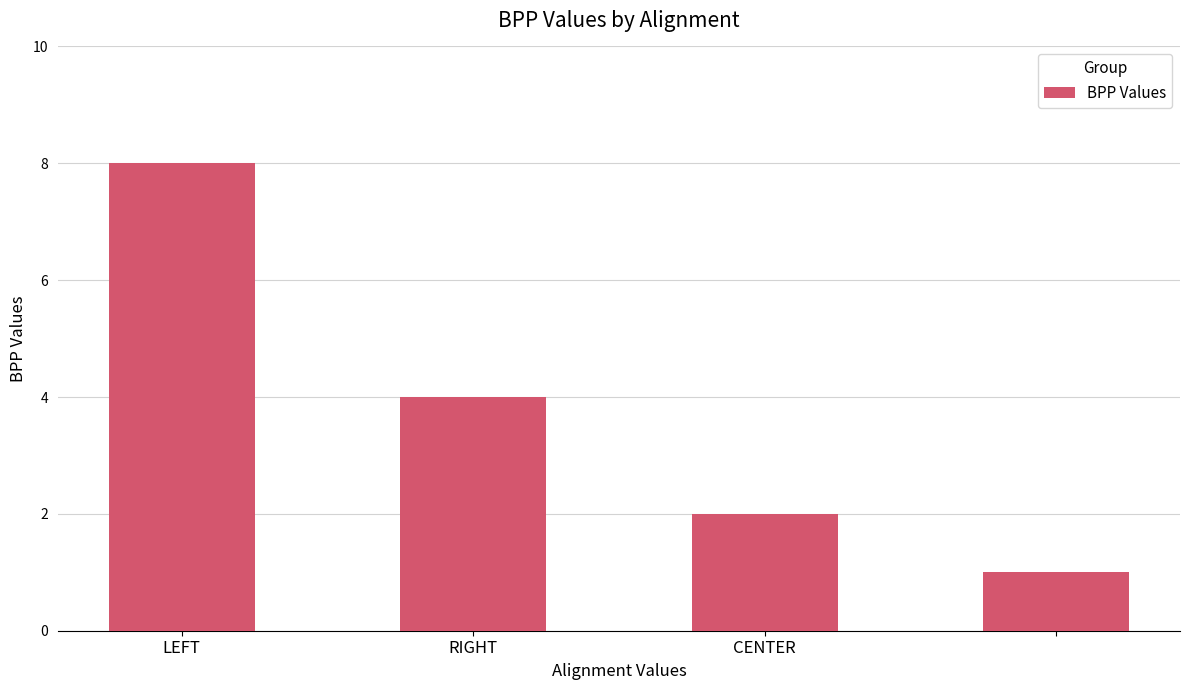

What is the greatest value displayed?

8